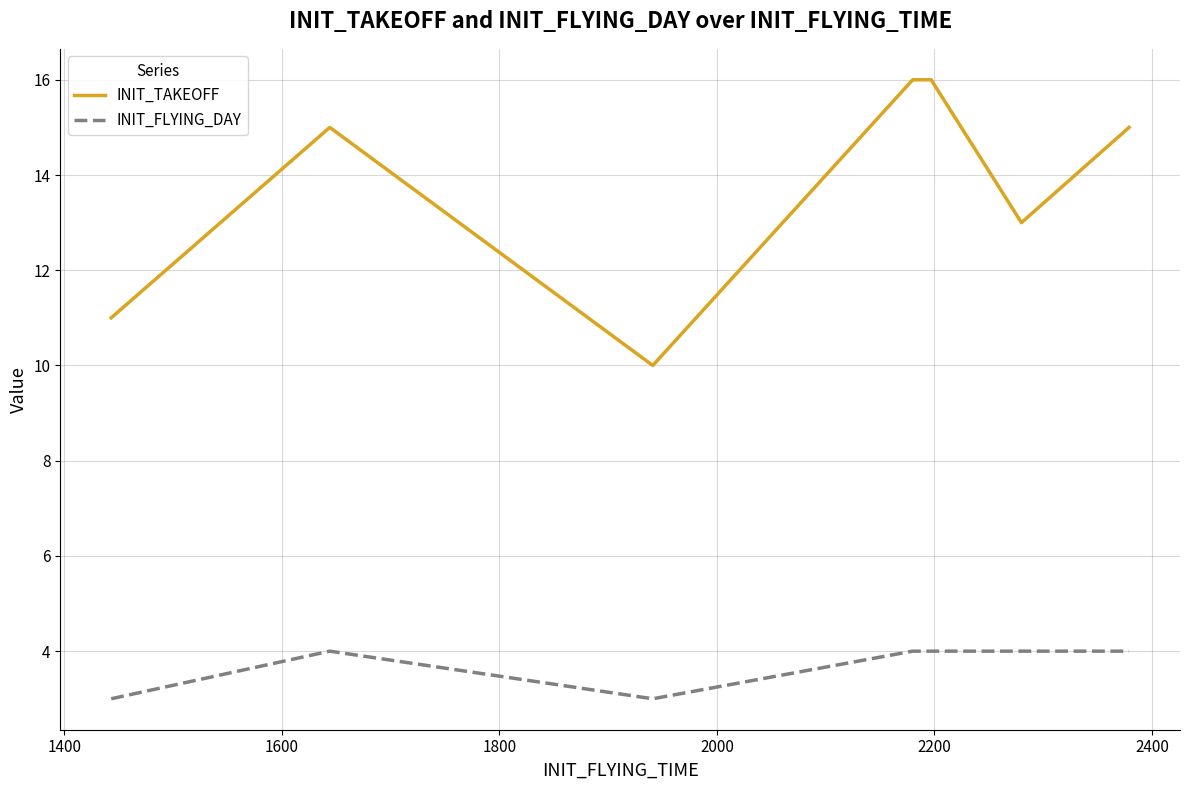

True or false: INIT_FLYING_DAY and INIT_TAKEOFF cross at least once.

False